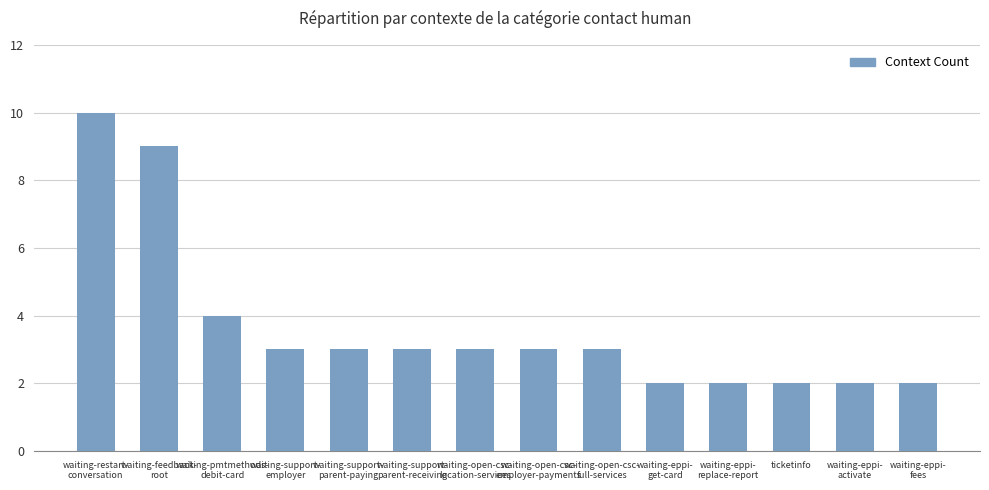

Does the chart contain stacked bars?

No